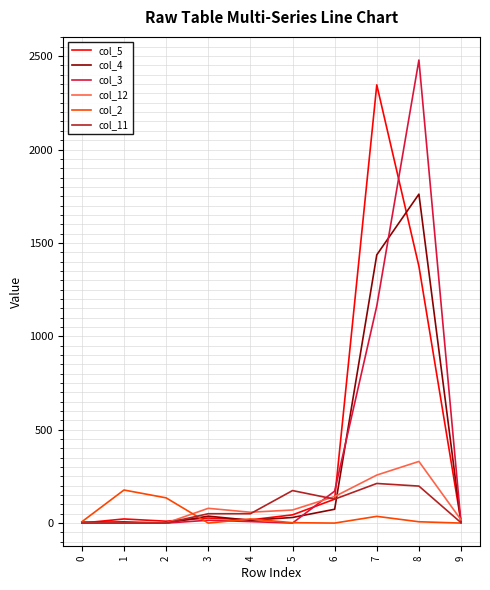

What is the difference between the highest and lowest values at 7?

2310